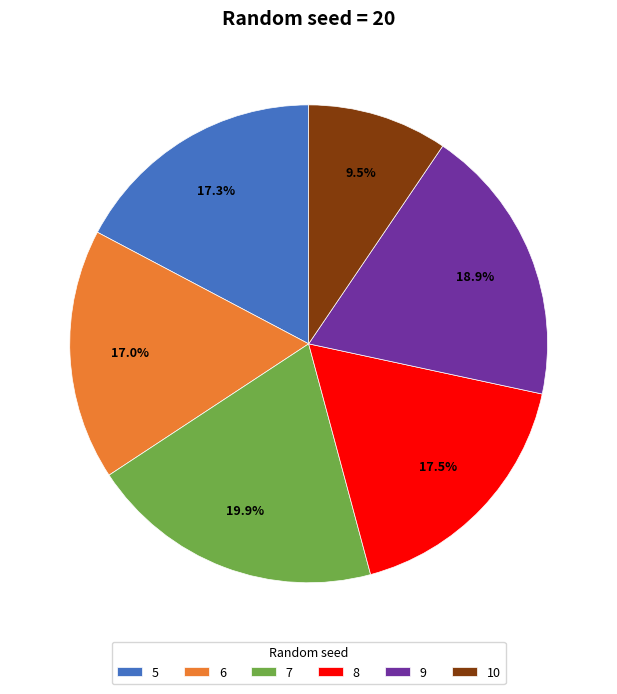

Which category has the smallest portion of the pie?

10